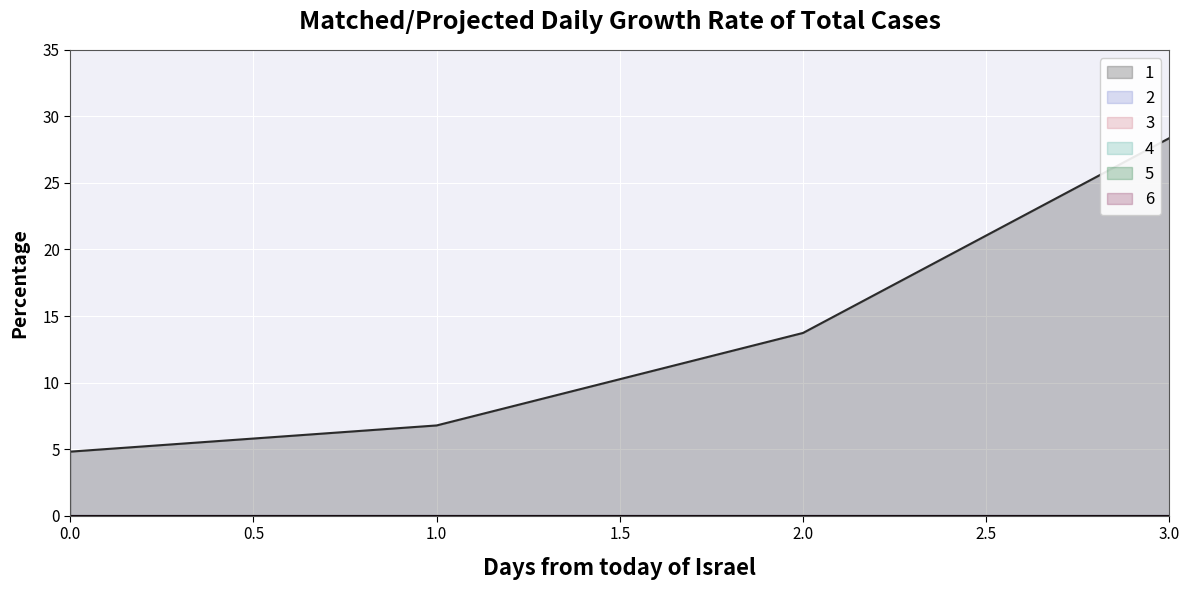

Rank the series at 3 from lowest to highest value.

2, 3, 4, 5, 6, 1